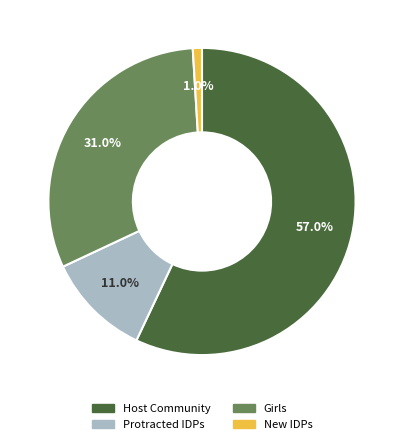

Is there a majority slice in this chart?

Yes